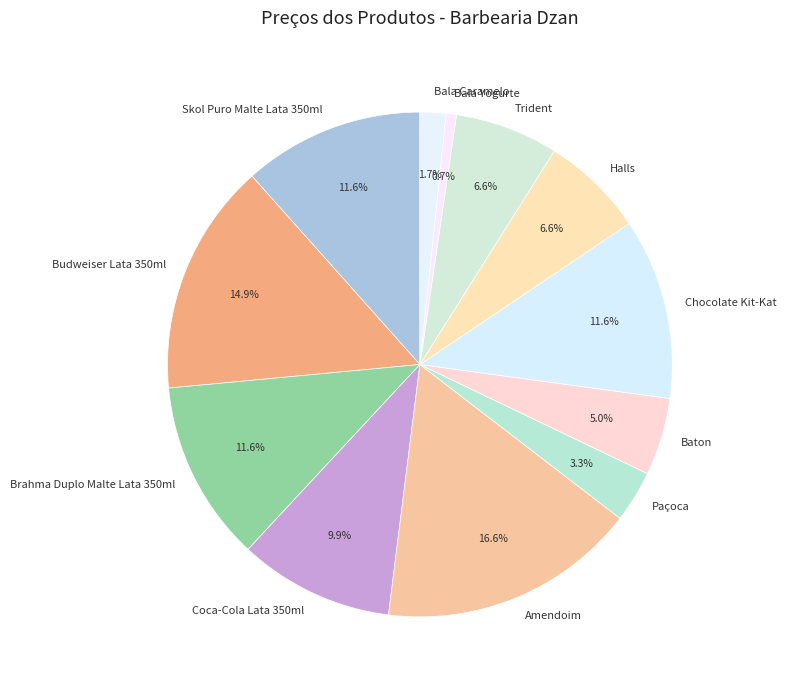

Is Skol Puro Malte Lata 350ml the majority of the pie?

No